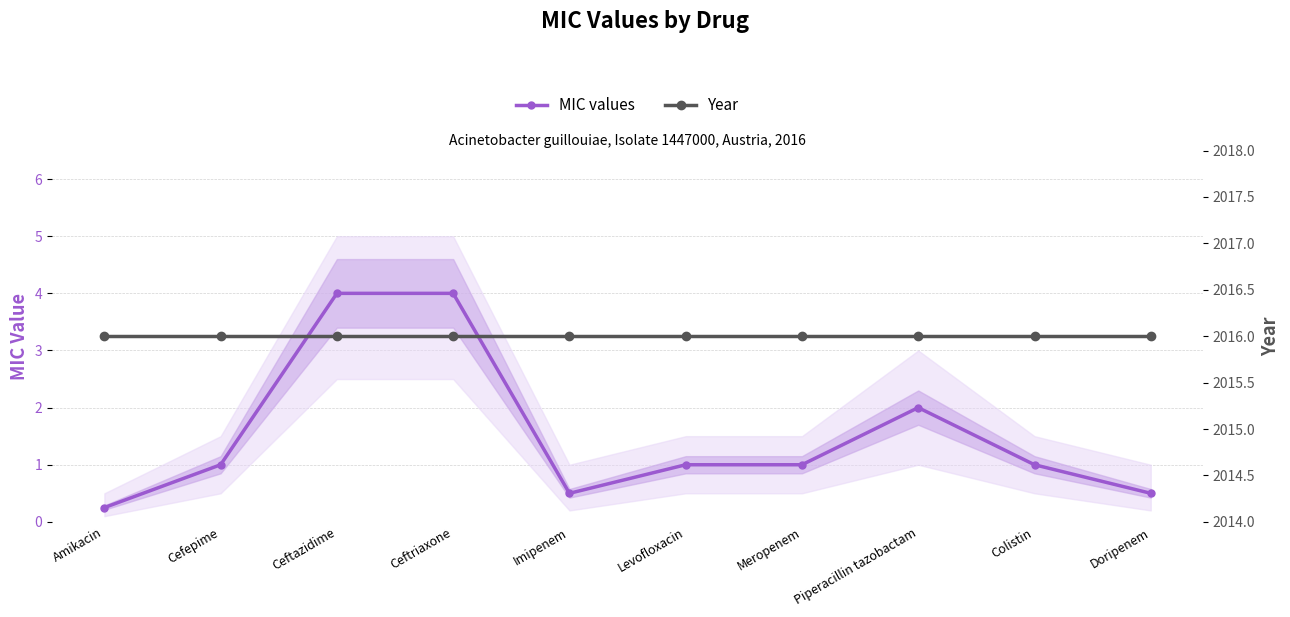

What is the approximate value of MIC values at Ceftazidime?

4.0